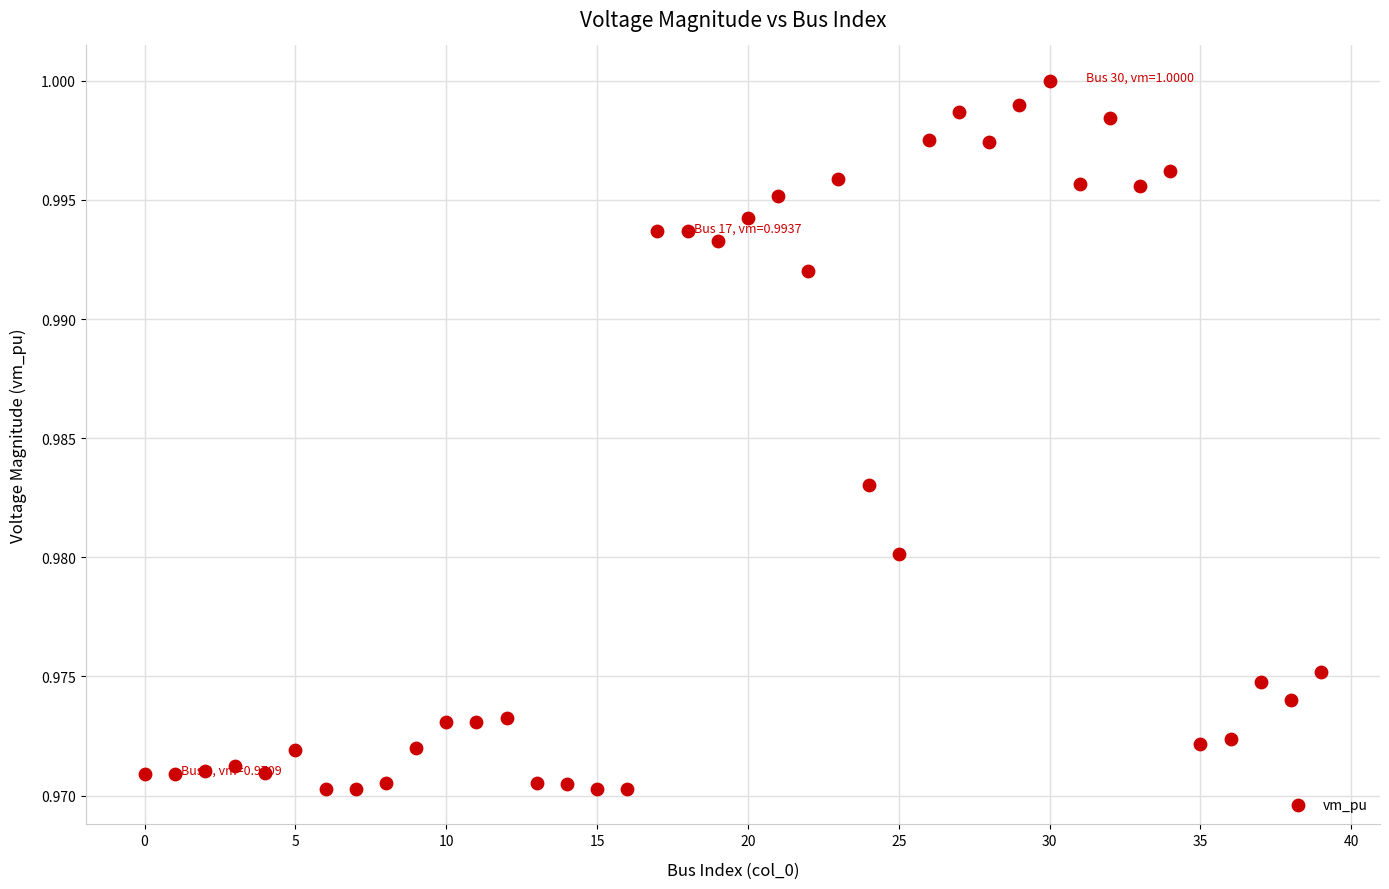

How many data points are displayed?

40